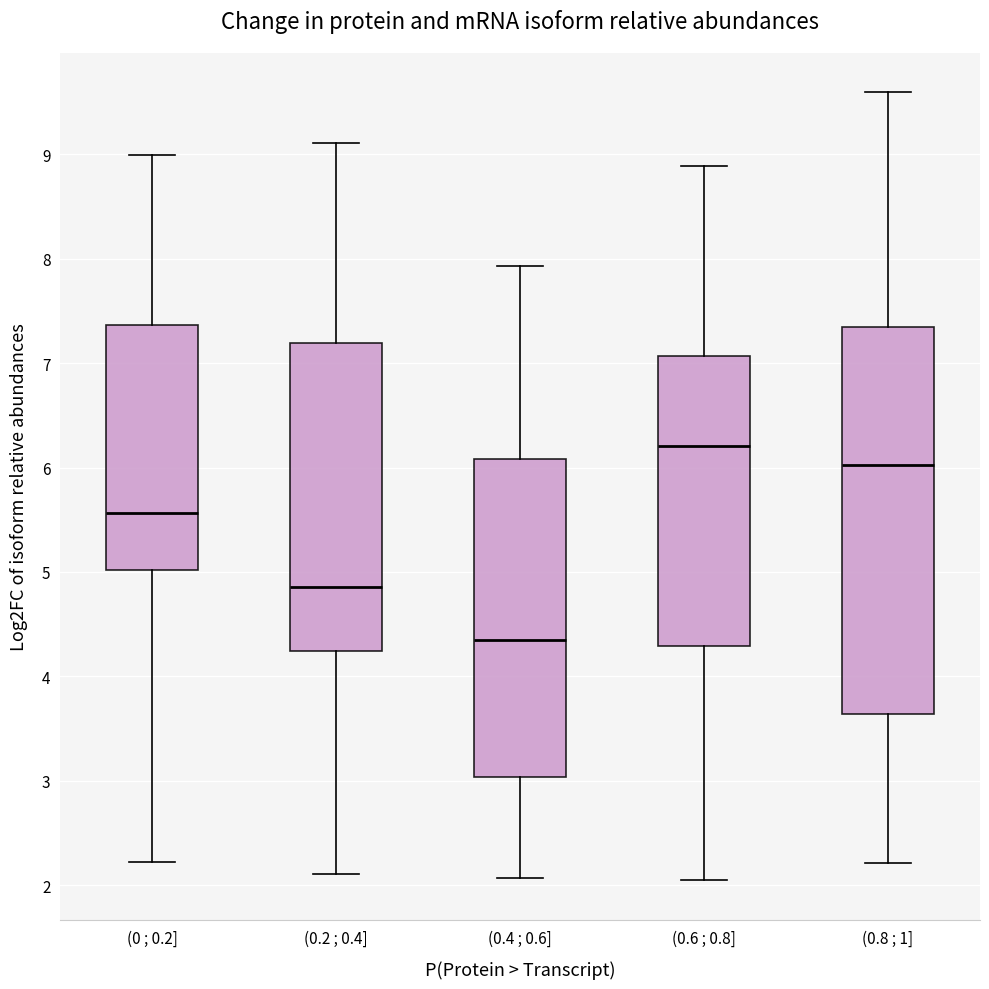

Reading left to right, read every box against the y-axis: the position of its median line, the range the box covers, and the ends of its whiskers. The values are not printed on the chart, so give them approximately, as read against the axis.

(0 ; 0.2]: median 5.6, box 5.0 to 7.4, whiskers 2.2 to 9.0
(0.2 ; 0.4]: median 4.9, box 4.2 to 7.2, whiskers 2.1 to 9.1
(0.4 ; 0.6]: median 4.3, box 3.0 to 6.1, whiskers 2.1 to 7.9
(0.6 ; 0.8]: median 6.2, box 4.3 to 7.1, whiskers 2.0 to 8.9
(0.8 ; 1]: median 6.0, box 3.6 to 7.4, whiskers 2.2 to 9.6